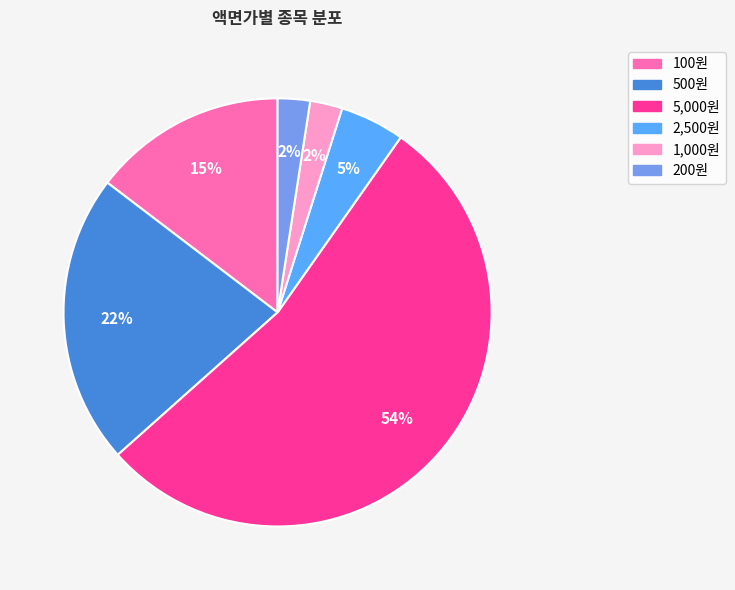

Is there any slice that represents more than half of the pie?

Yes